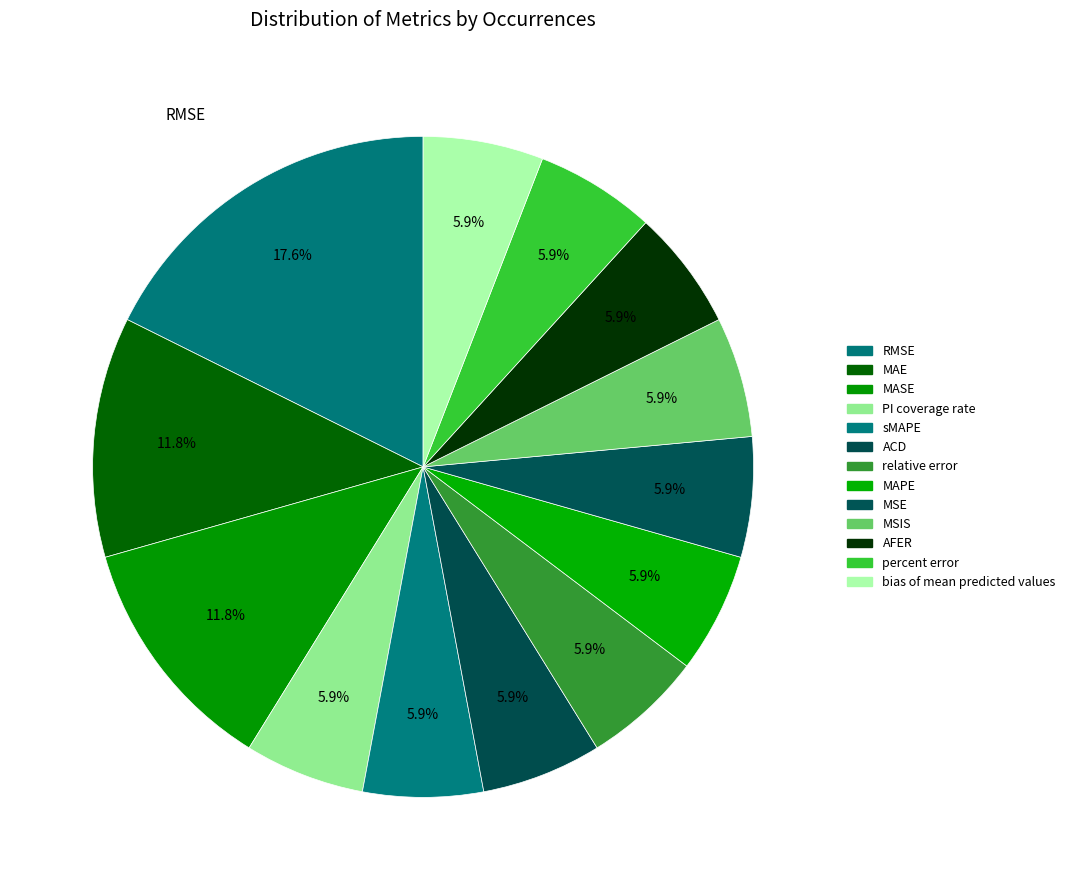

How many slices are in this pie chart?

13